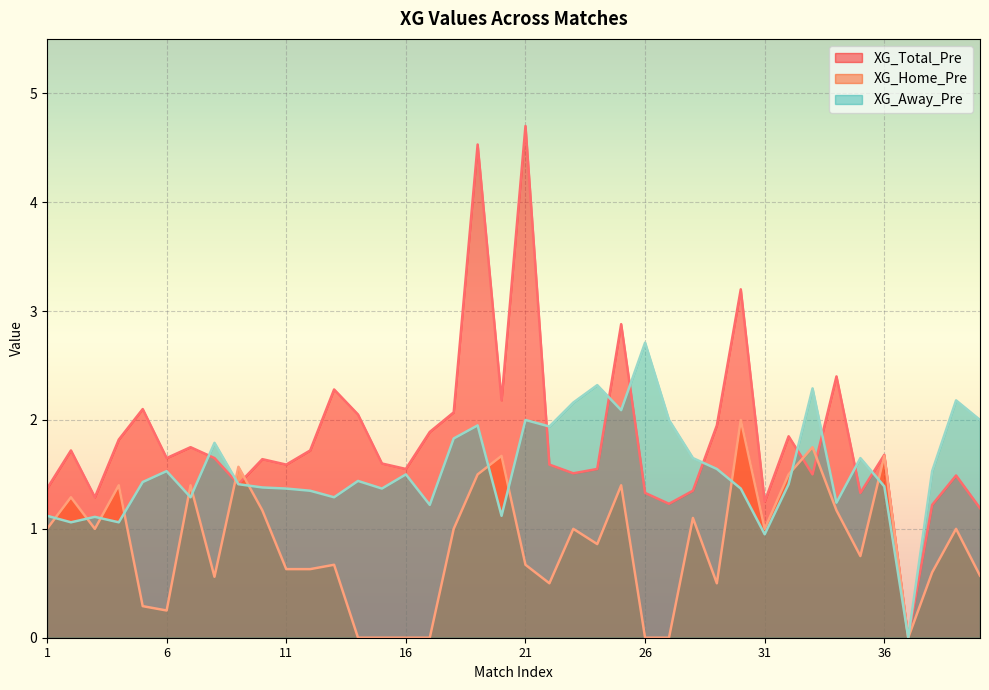

What is the value of the XG_Home_Pre point at the 33rd from the left?

1.8